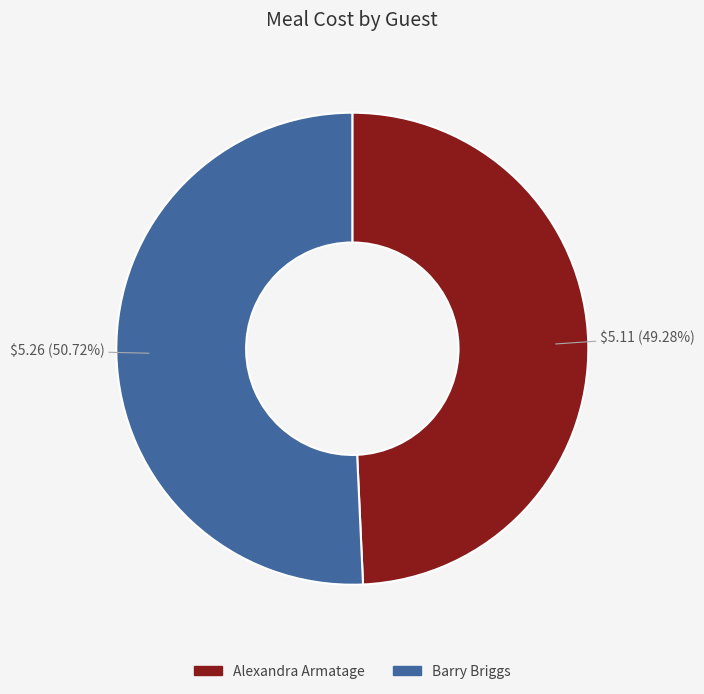

What percentage is the Barry Briggs slice, to the nearest percent?

51%